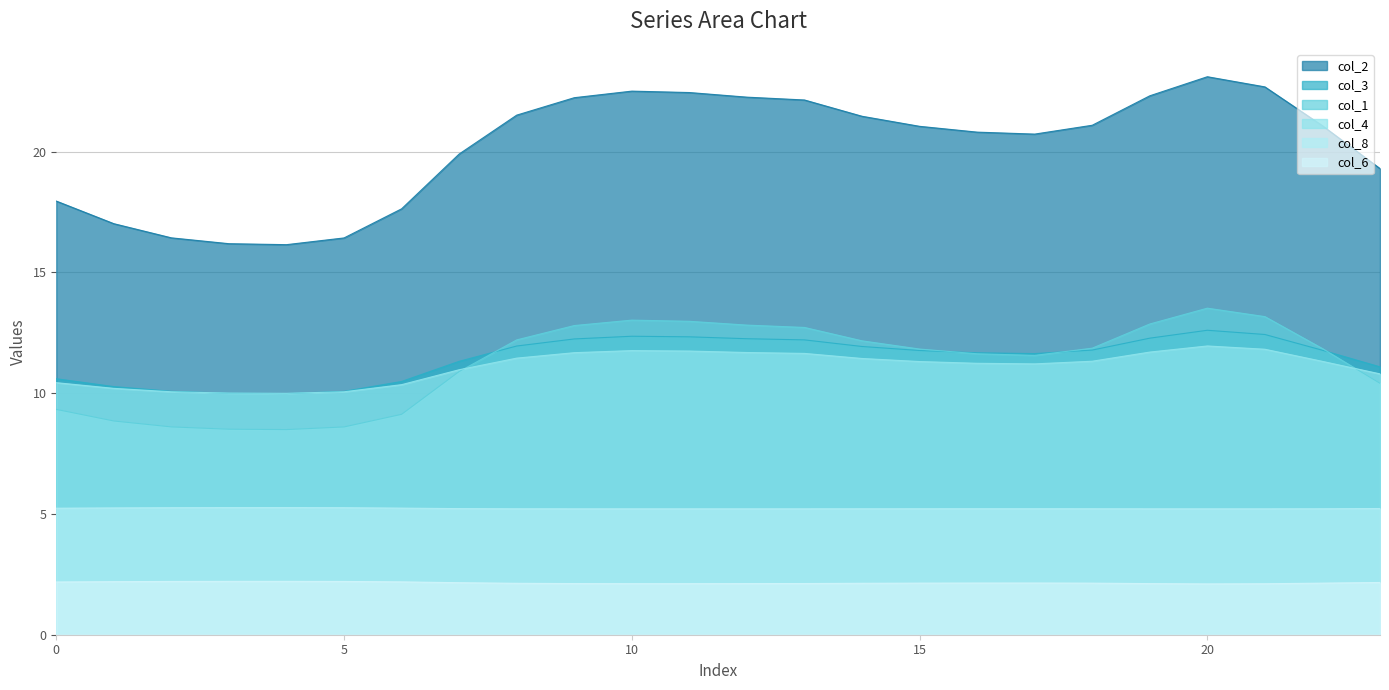

What is the maximum value for col_3?

12.6